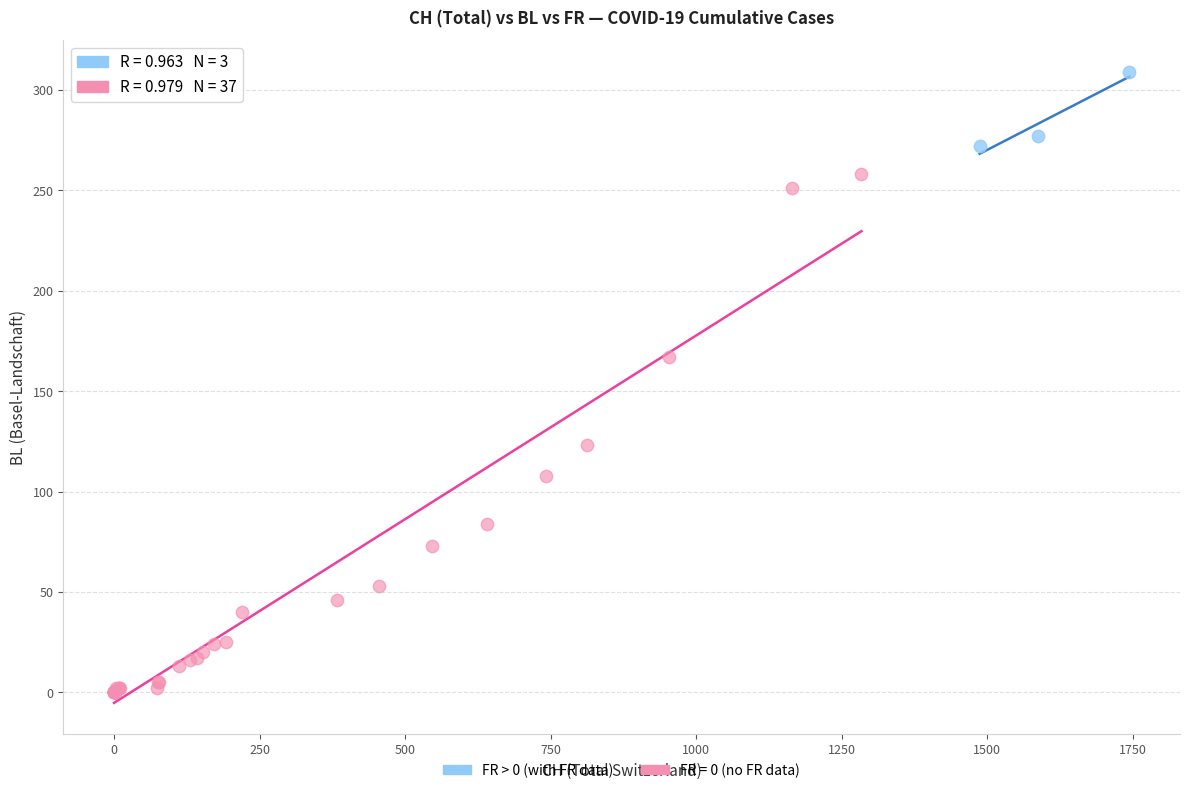

Which series contains the highest Y value?

FR > 0 (with FR data)